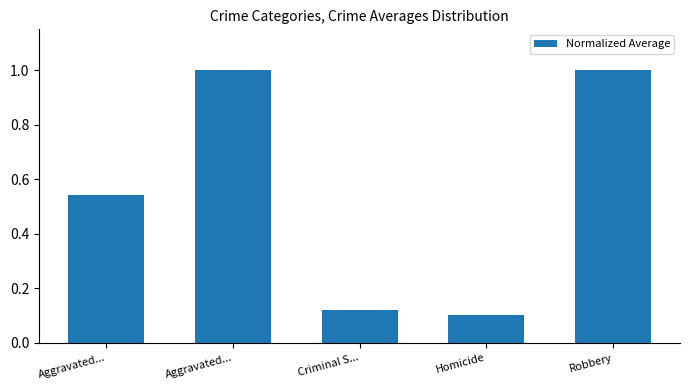

The chart shows a value of 1.0 at Robbery. True or false?

True